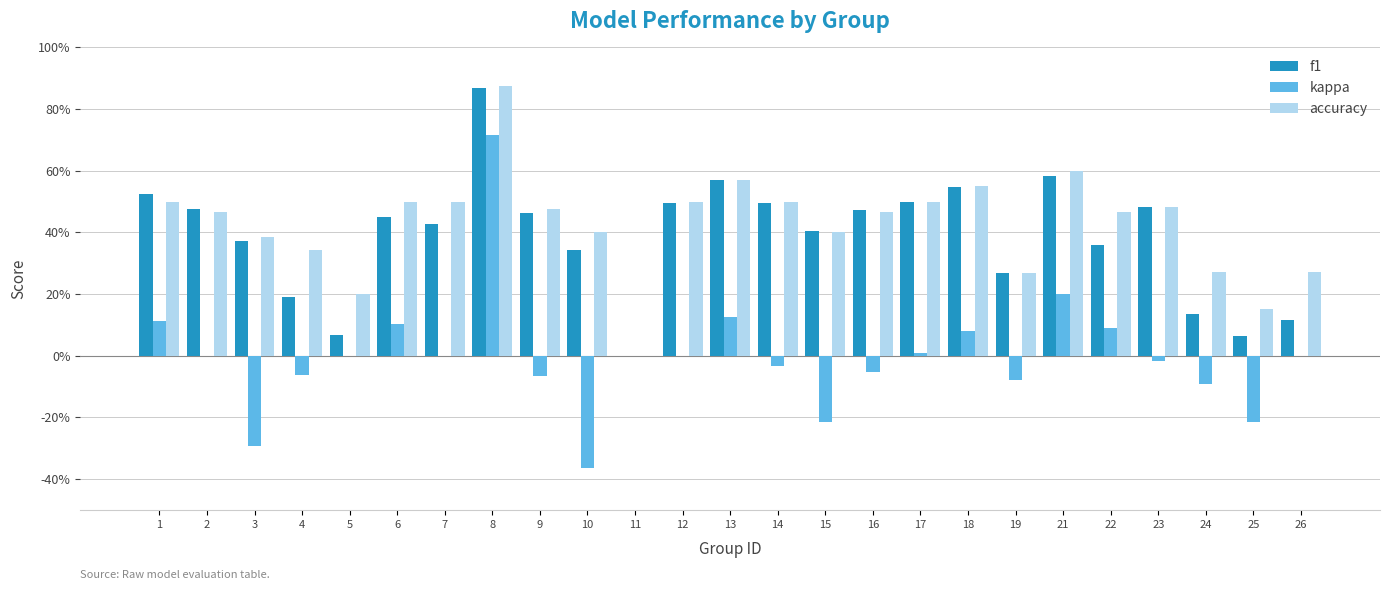

Are the bars horizontal?

No